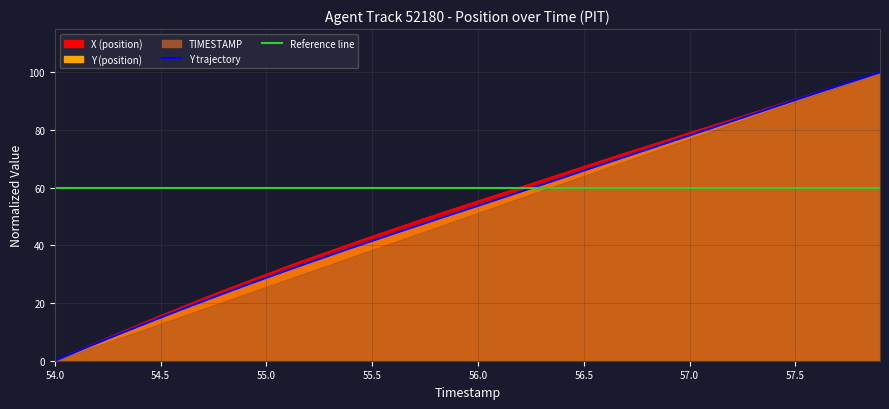

At 56.2, list the series in order from largest to smallest.

X, Y